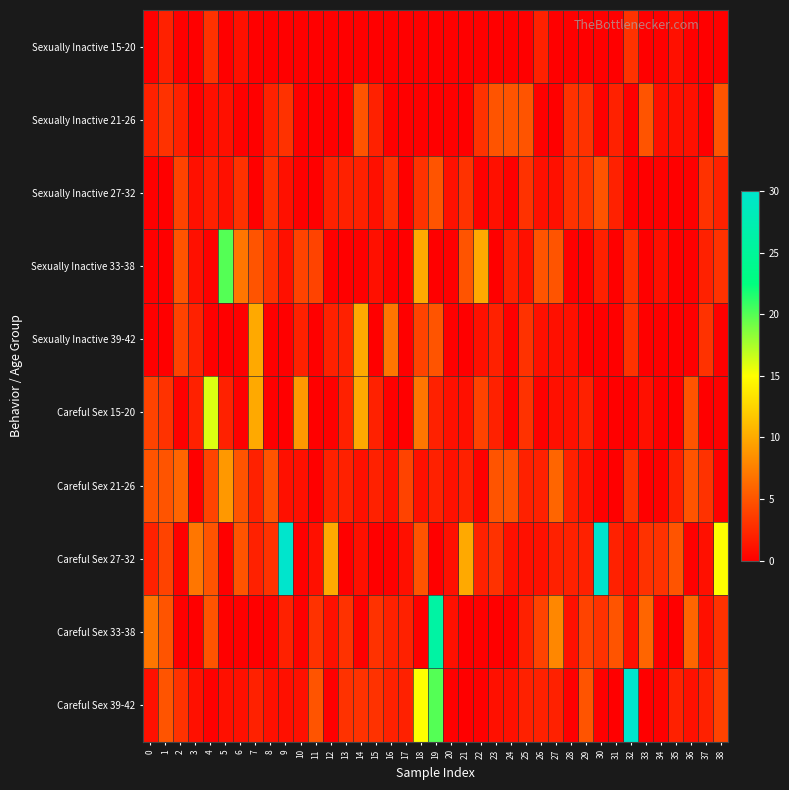

What is the spread (max minus min) of values at 29?

5